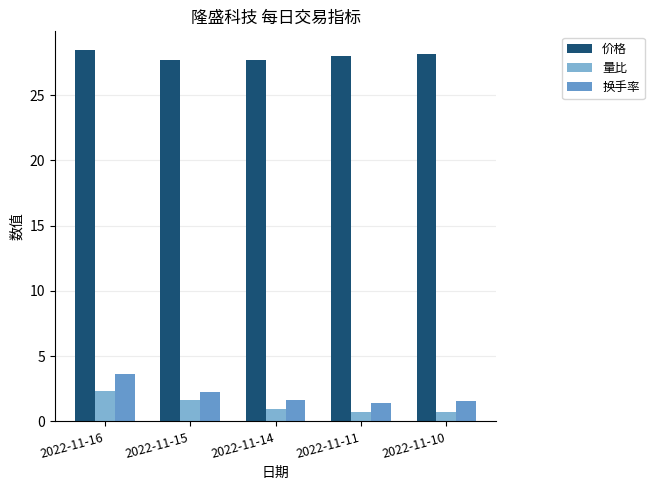

Reading left to right, extract all data points from this chart.

价格: 2022-11-16=28.5	2022-11-15=27.7	2022-11-14=27.7	2022-11-11=28.0	2022-11-10=28.2
量比: 2022-11-16=2.3	2022-11-15=1.6	2022-11-14=1.0	2022-11-11=0.7	2022-11-10=0.7
换手率: 2022-11-16=3.6	2022-11-15=2.2	2022-11-14=1.6	2022-11-11=1.4	2022-11-10=1.6